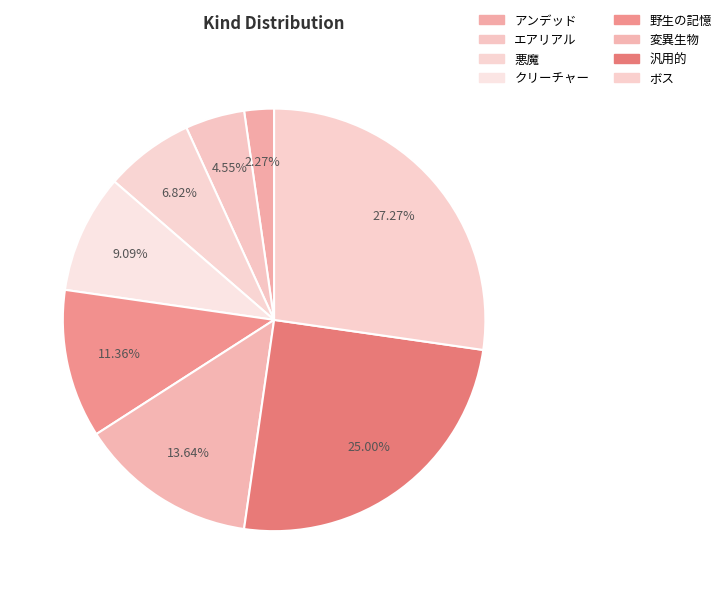

Rank the categories by value from highest to lowest.

ボス, 汎用的, 変異生物, 野生の記憶, クリーチャー, 悪魔, エアリアル, アンデッド